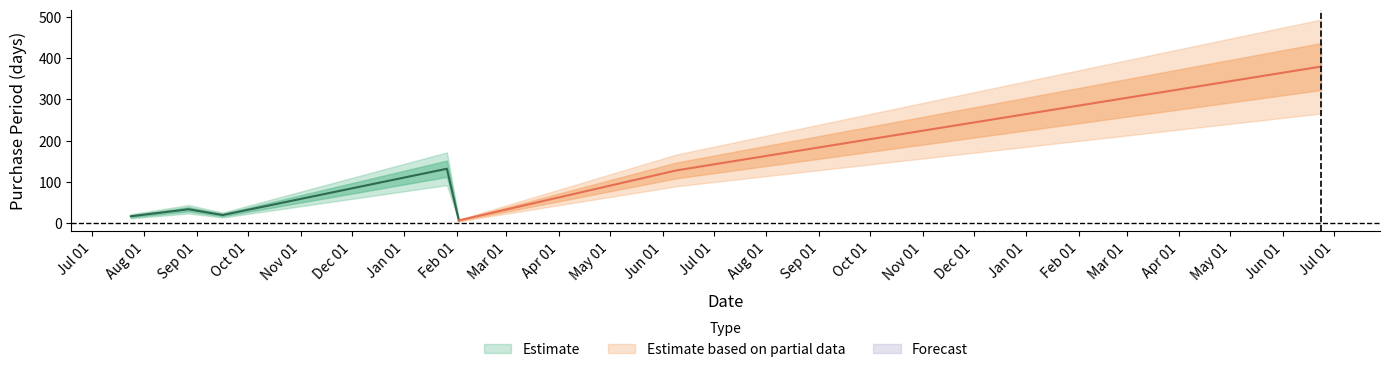

Where is the first local maximum?

2015-08-27